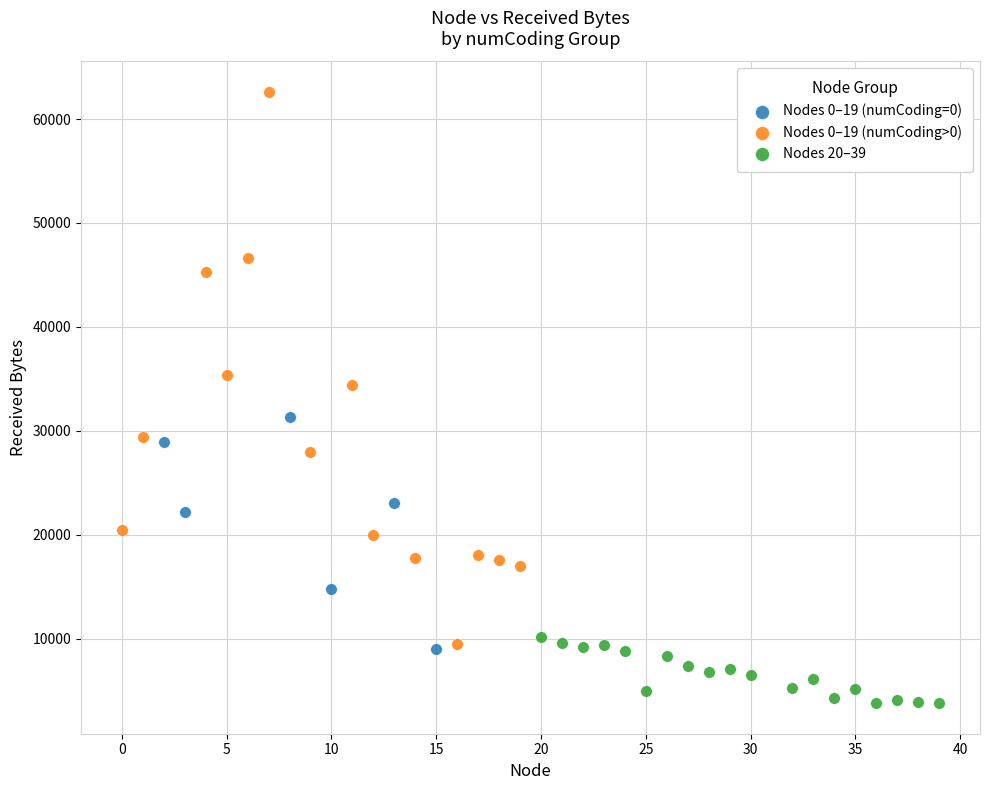

Which series contains the lowest Y value?

Nodes 20–39